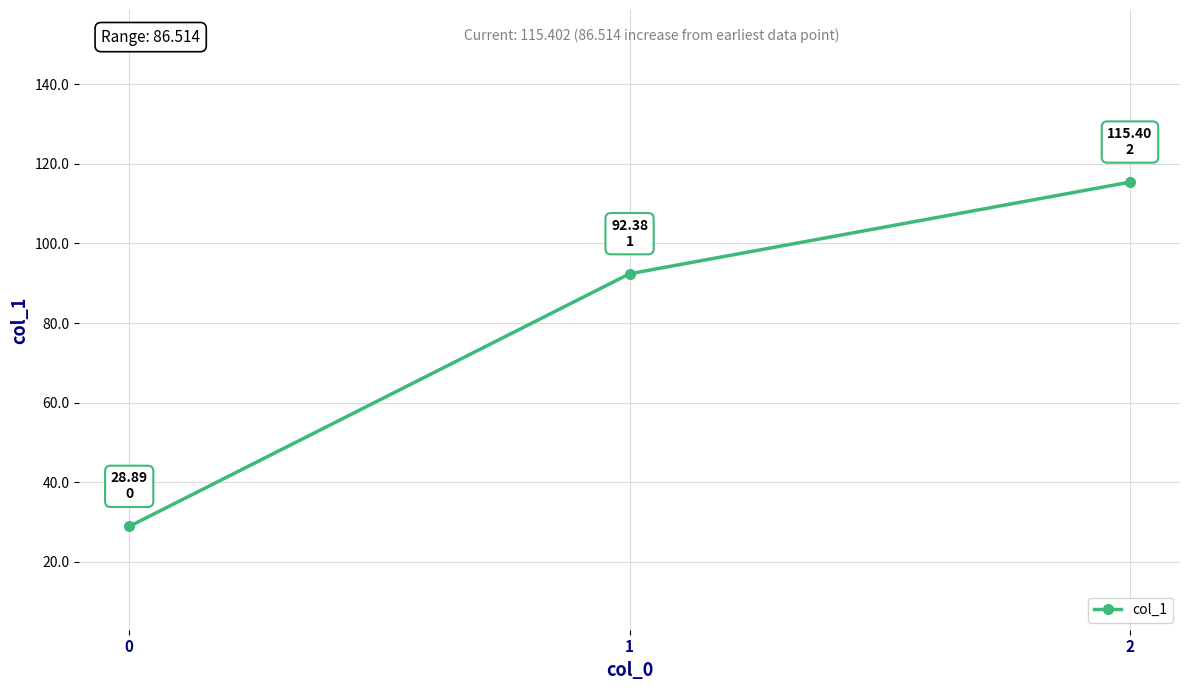

What is the change in value from 0 to 2?

+86.5